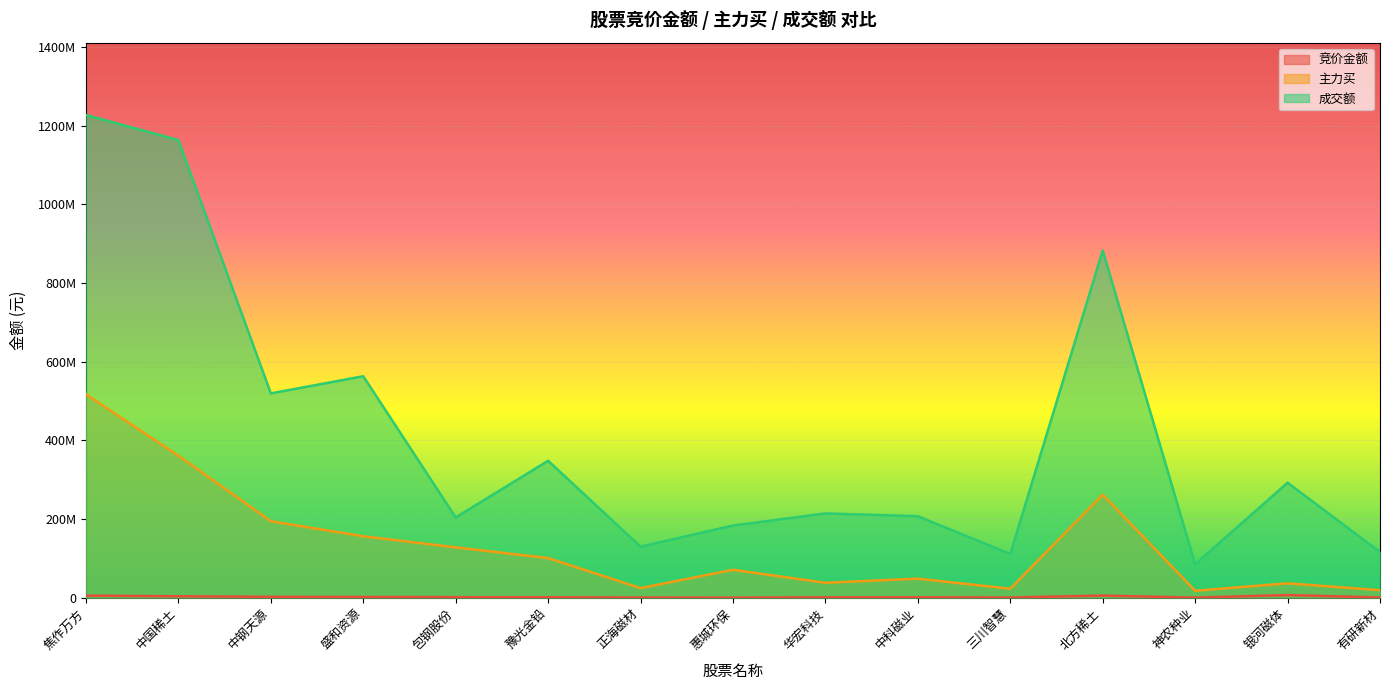

What is the sum of the 成交额 values at 银河磁体 and 正海磁材?

421700698